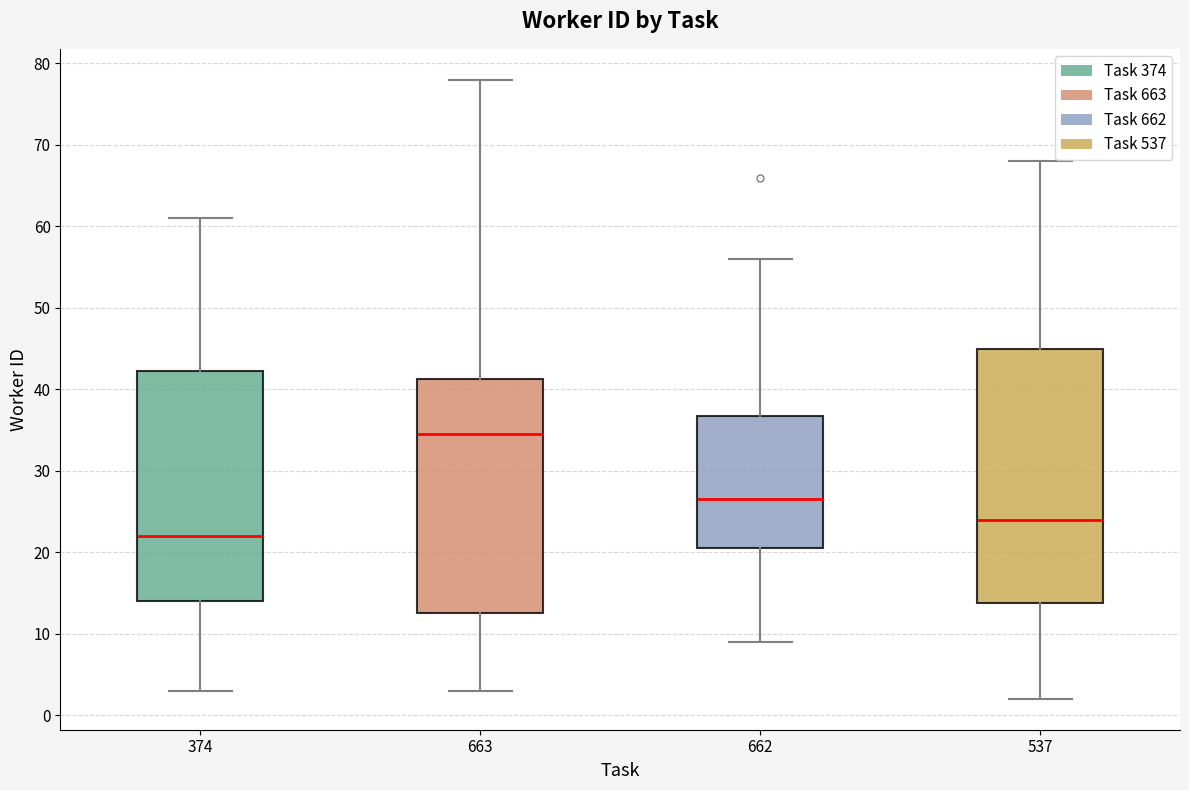

Which box has the highest median line?

663